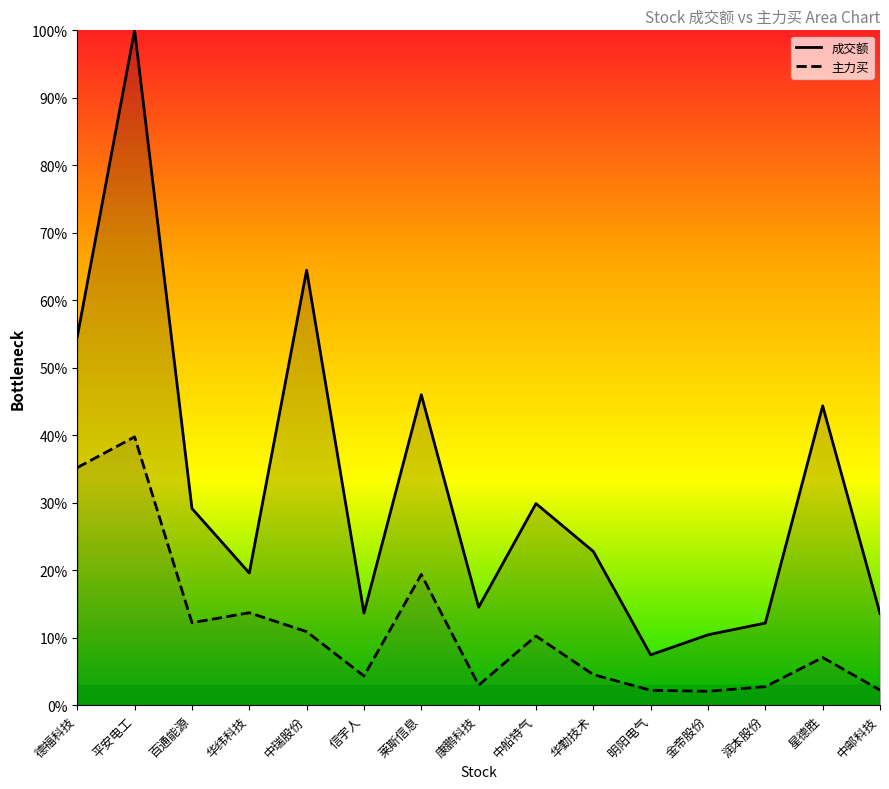

Is it true that 成交额 equals 35.6 at 中瑞股份?

False